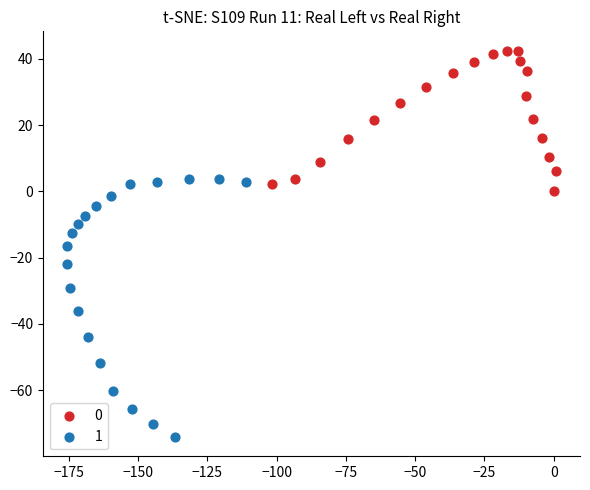

Which series reaches the minimum Y coordinate?

1